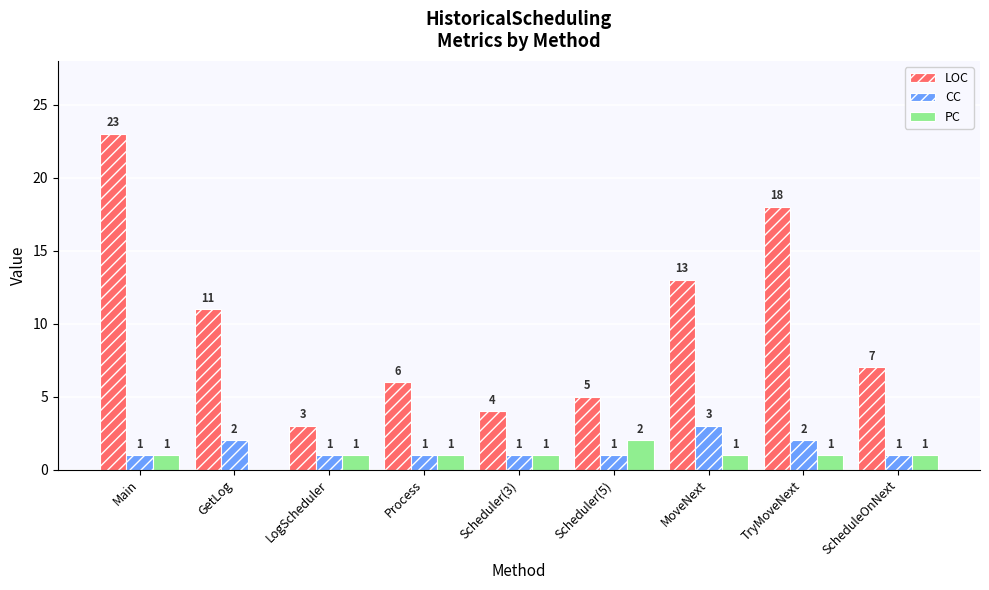

Which series changed the most between Main and TryMoveNext?

LOC